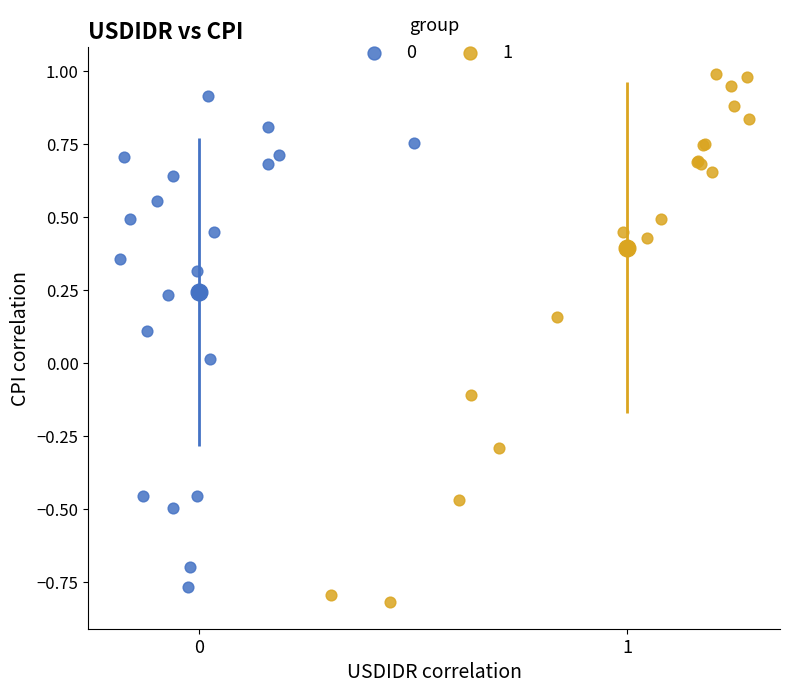

Which series reaches the minimum Y coordinate?

1